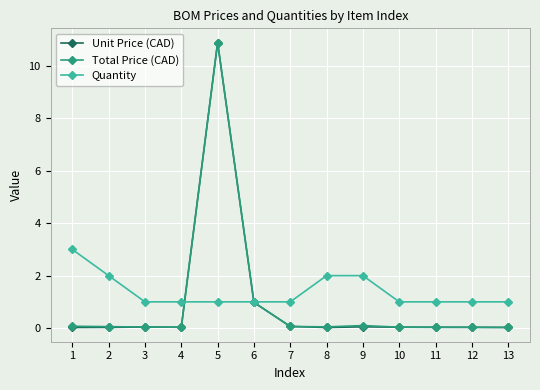

Is the value of Quantity at 6 greater than the value of Unit Price (CAD) at 12?

Yes